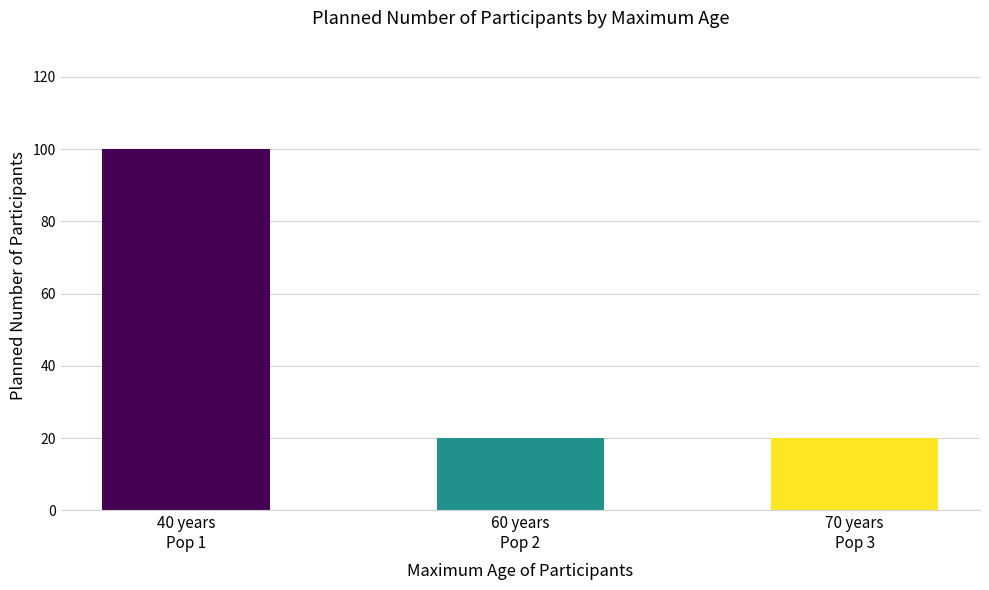

What is the difference between the maximum and minimum values?

80